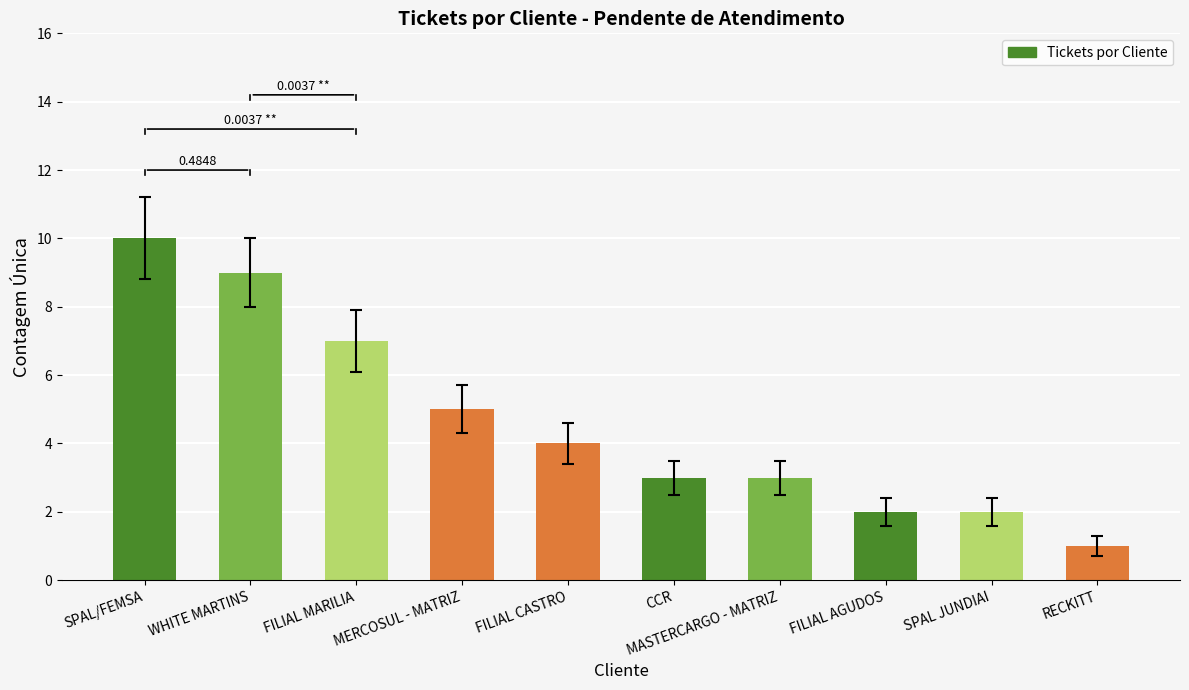

The chart shows a value of 1 at FILIAL AGUDOS. True or false?

False